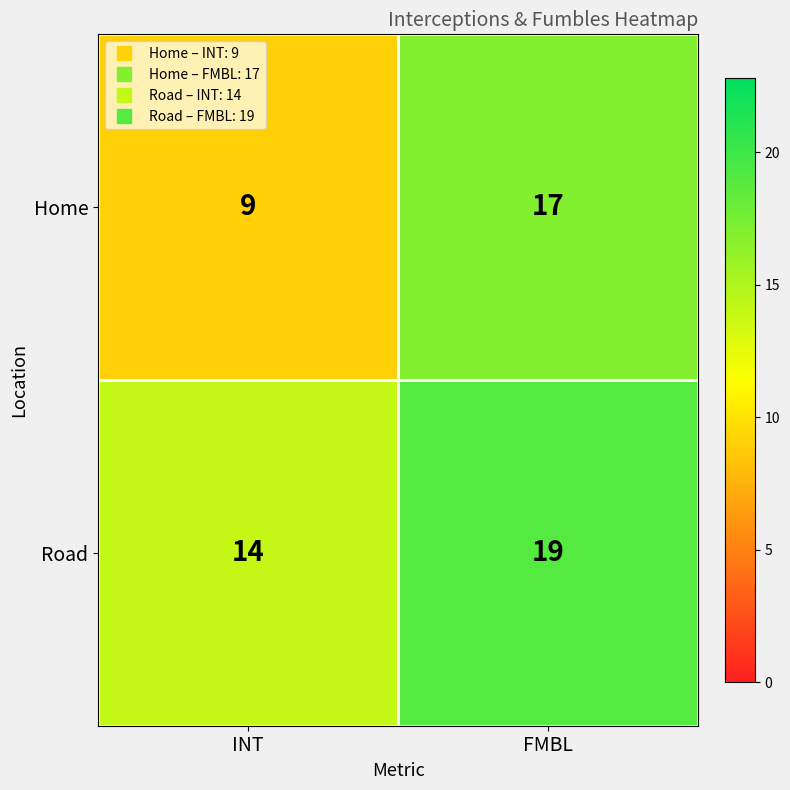

At which label is Home closest to 13?

INT